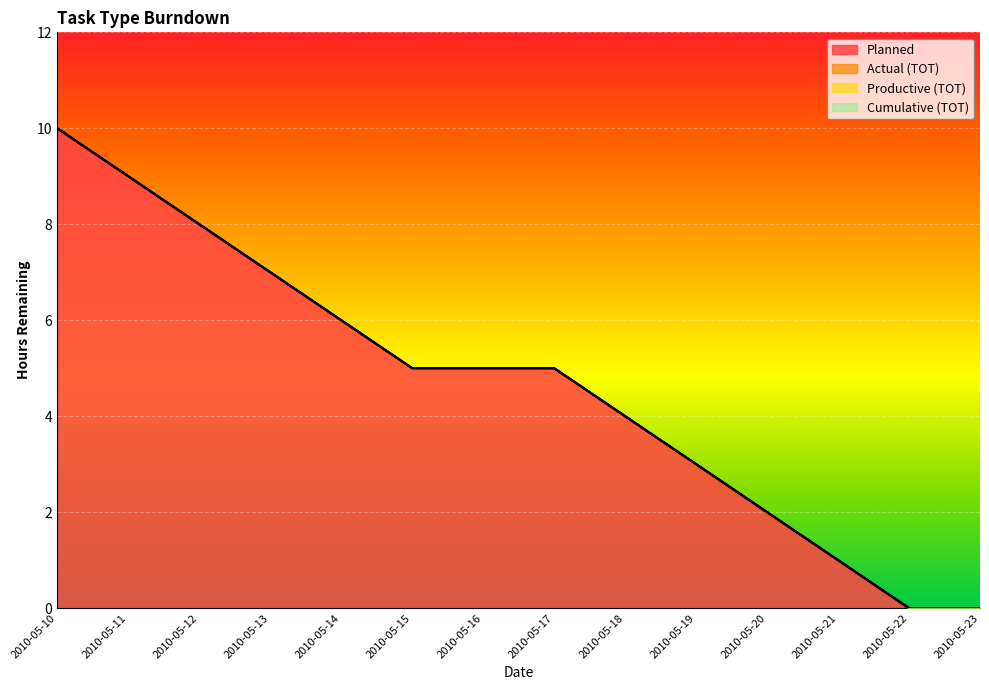

How many distinct data groups are displayed?

4